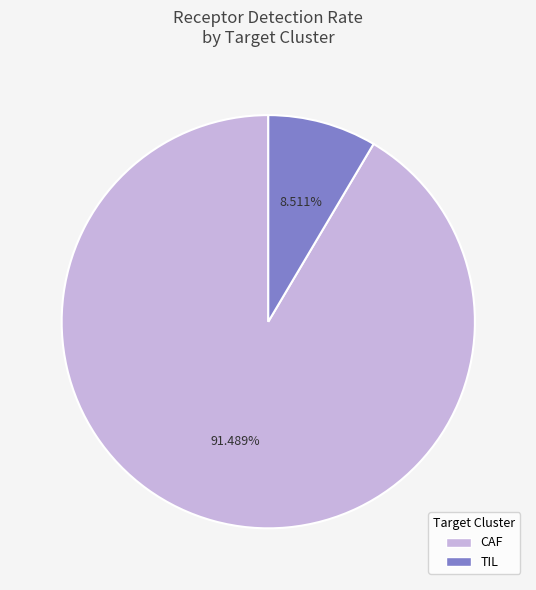

To the nearest percent, what is the difference between the largest and smallest slice percentages?

83%